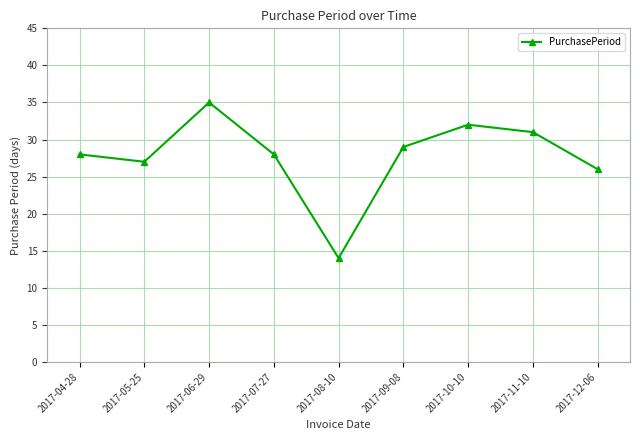

Where is the data nearest to the value 24?

2017-12-06